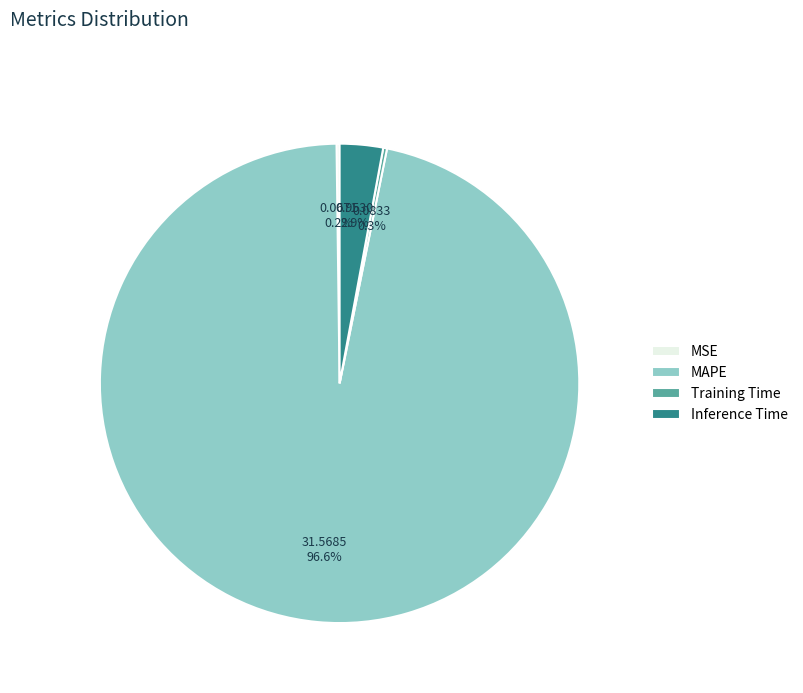

How much of the chart is everything except MAPE?

3.4%